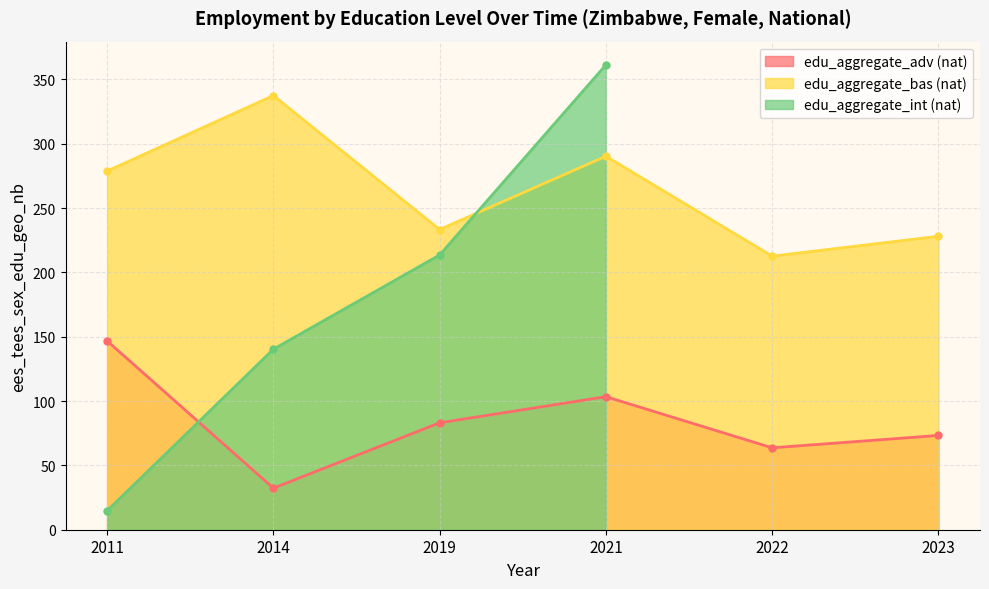

At which category does edu_aggregate_bas (nat) reach its first local peak?

2014